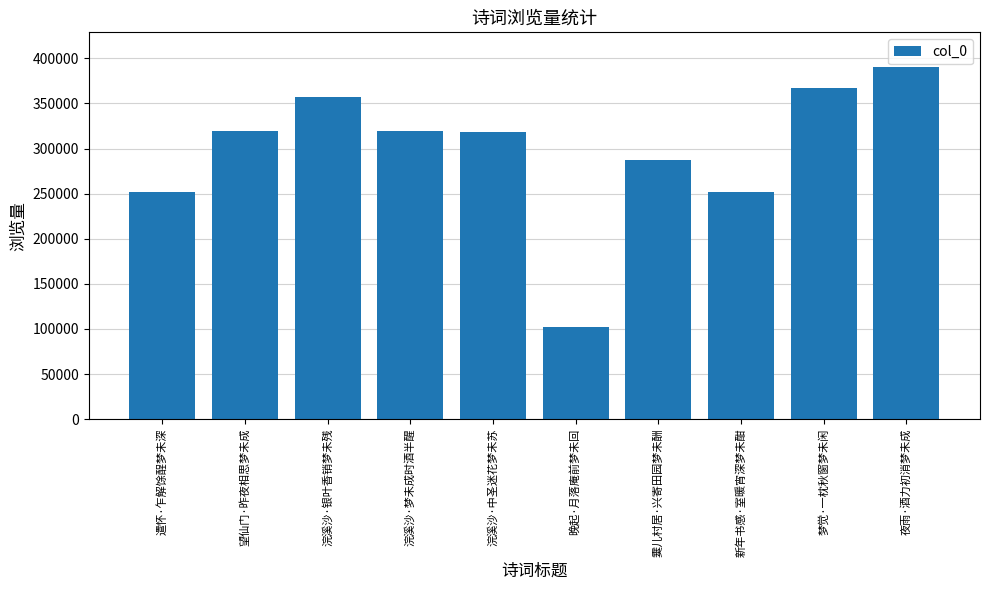

What is the value of the 4th bar from the left?

319140